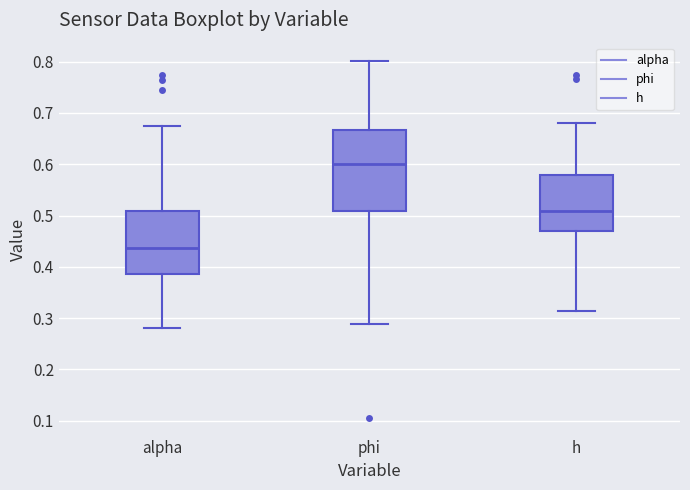

Reading left to right, read every box against the y-axis: the position of its median line, the range the box covers, and the ends of its whiskers. The values are not printed on the chart, so give them approximately, as read against the axis.

alpha: median 0.44, box 0.39 to 0.51, whiskers 0.28 to 0.67
phi: median 0.60, box 0.51 to 0.67, whiskers 0.29 to 0.80
h: median 0.51, box 0.47 to 0.58, whiskers 0.31 to 0.68